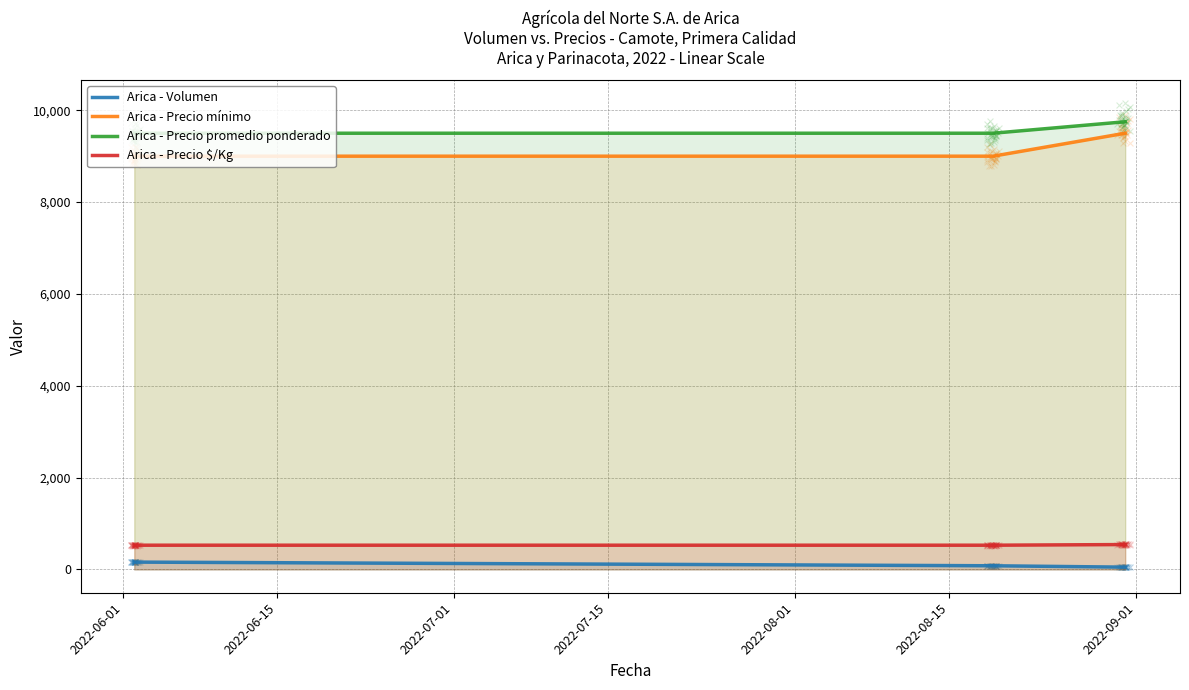

What is the lowest value of the Arica - Precio mínimo series?

9000